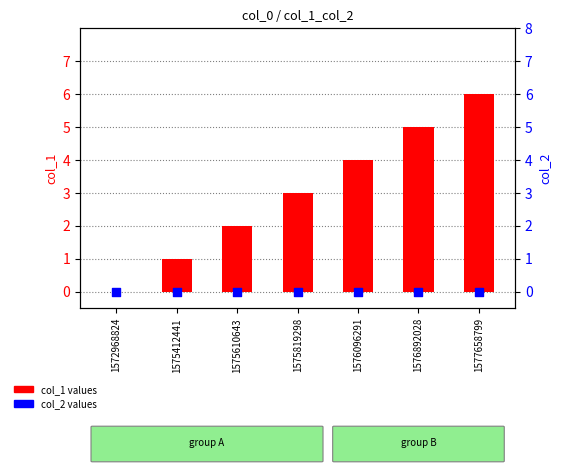

At how many categories does at least one series exceed 1?

5